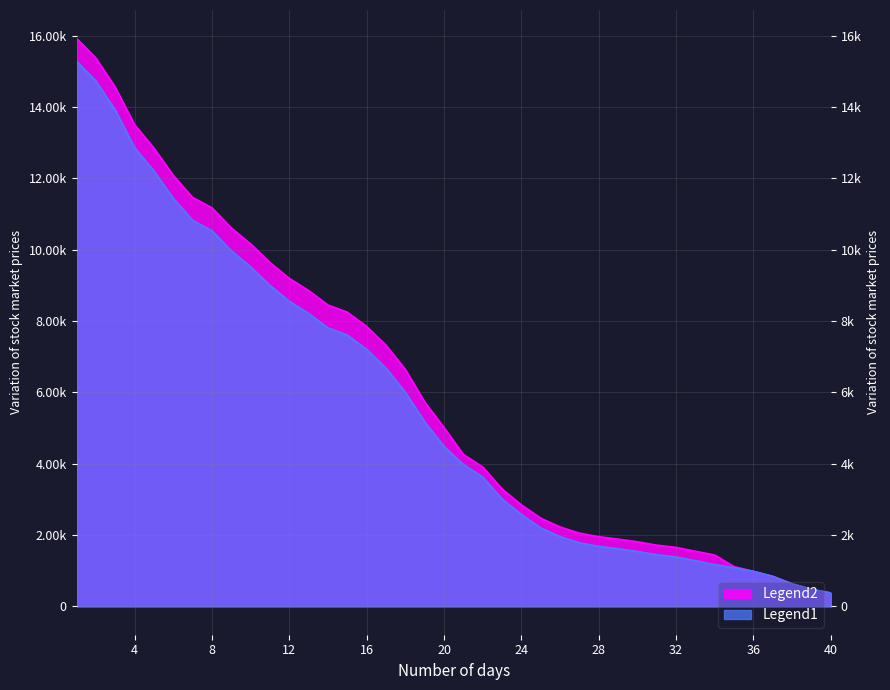

True or false: GE and CH cross at least once.

False